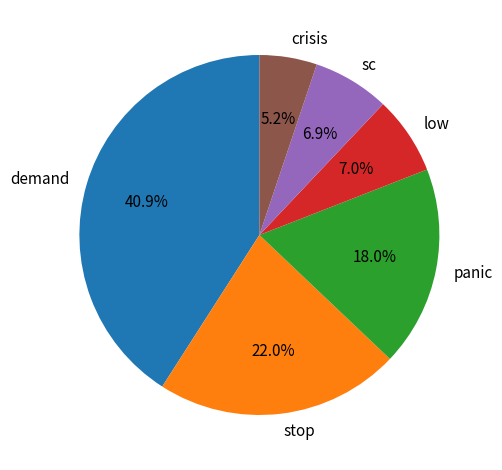

Does demand represent more than half of the total?

No